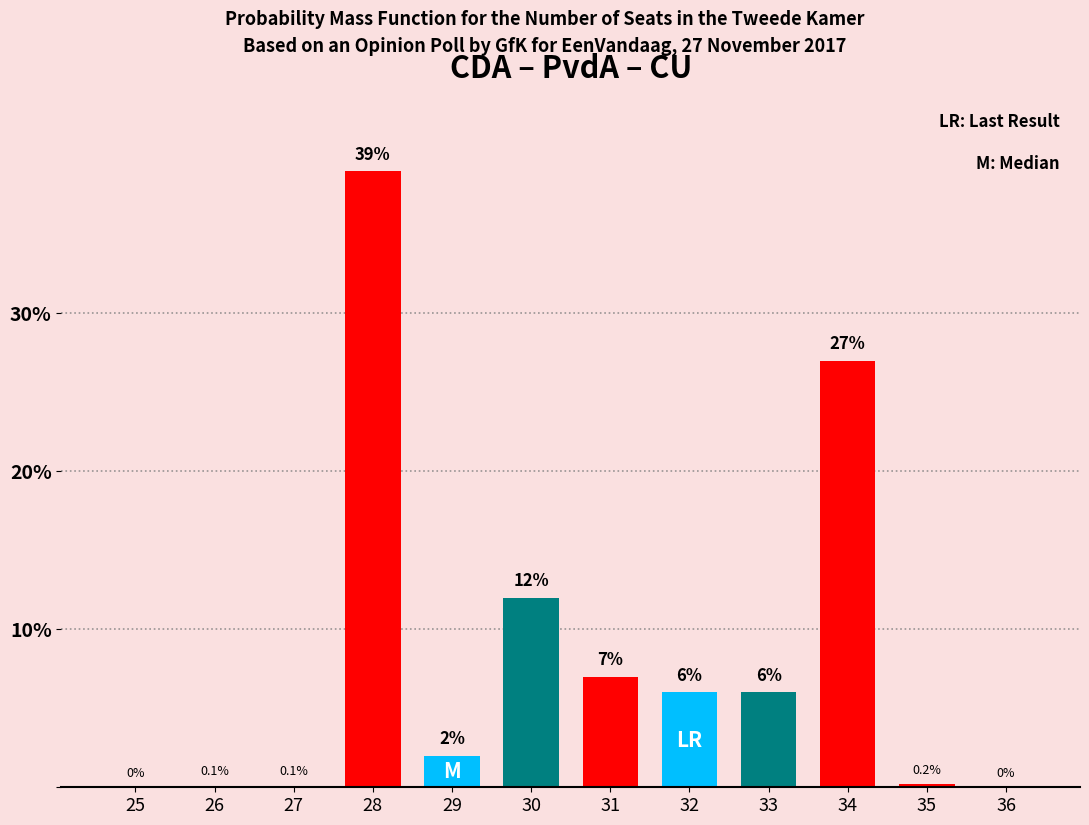

Reading left to right, what are all the values shown in this chart?

25=0.0	26=0.1	27=0.1	28=39.0	29=2.0	30=12.0	31=7.0	32=6.0	33=6.0	34=27.0	35=0.2	36=0.0